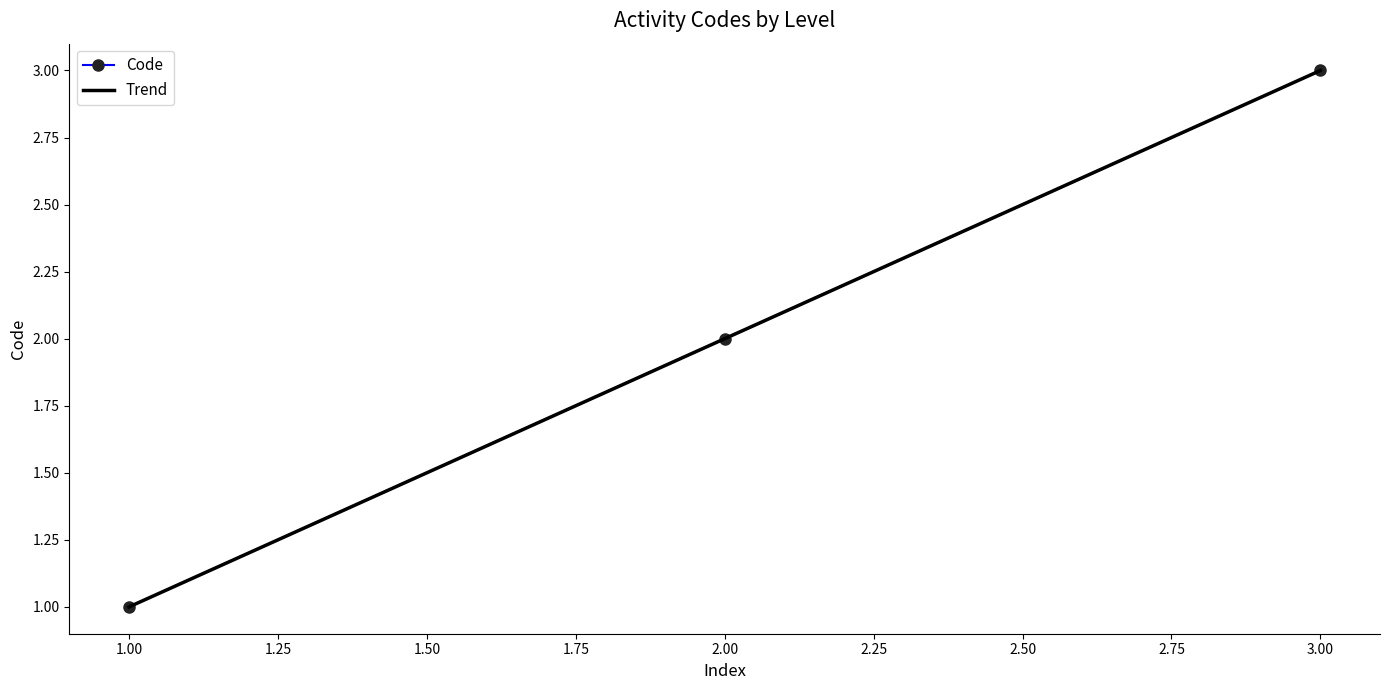

What is the maximum value for Code?

3